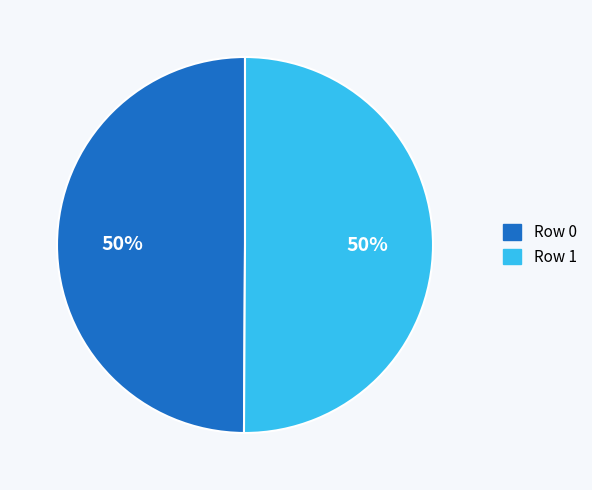

Is the sum of Row 1 and Row 0 greater than half?

Yes